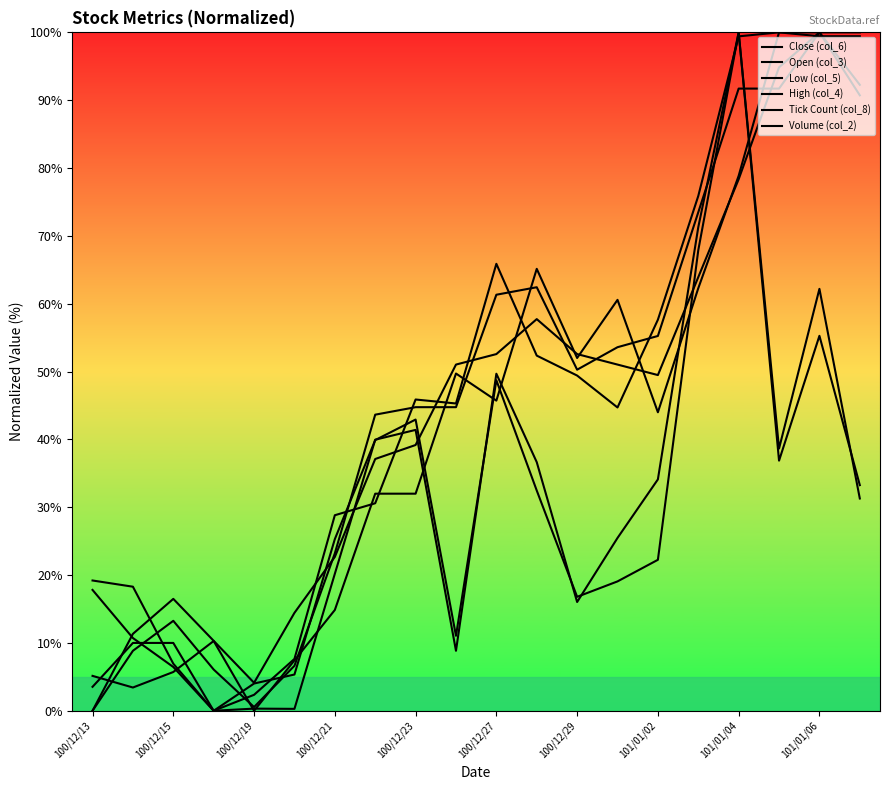

Which series has the largest range (max minus min)?

Close (col_6)